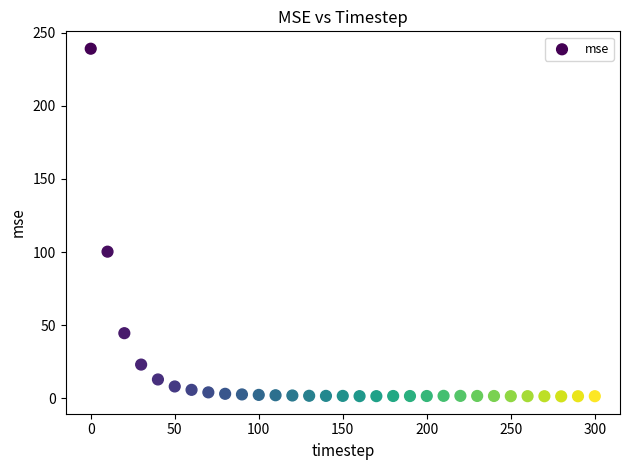

What Y value in the scatter plot is closest to 120?

100.2